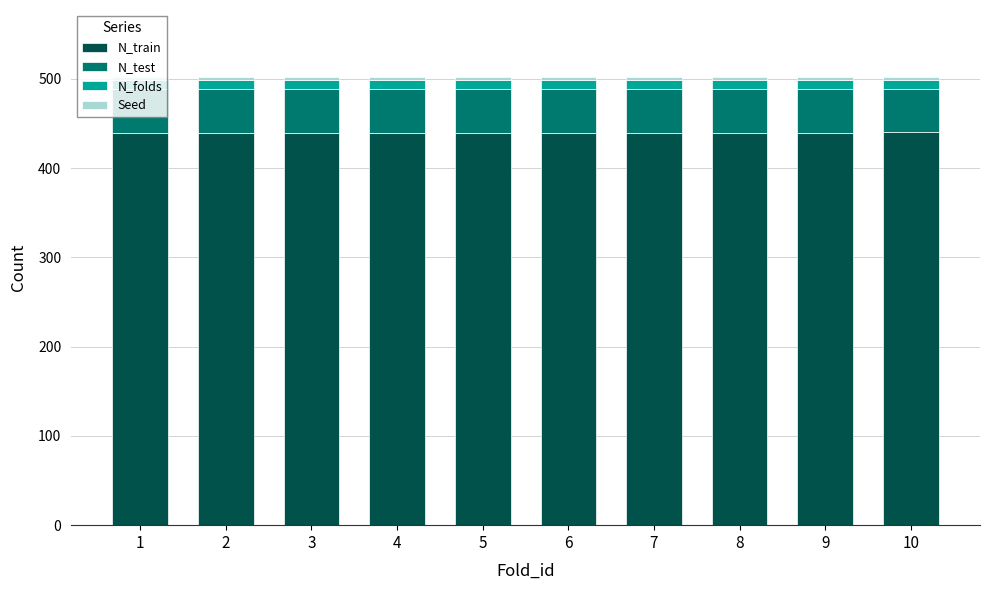

What is the maximum value for N_train?

441